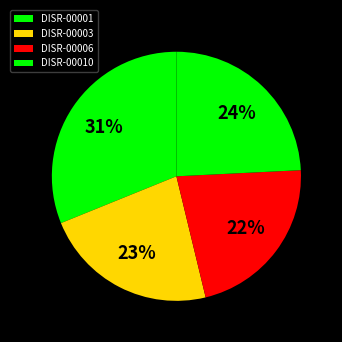

What is the smallest slice in the pie chart?

DISR-00006